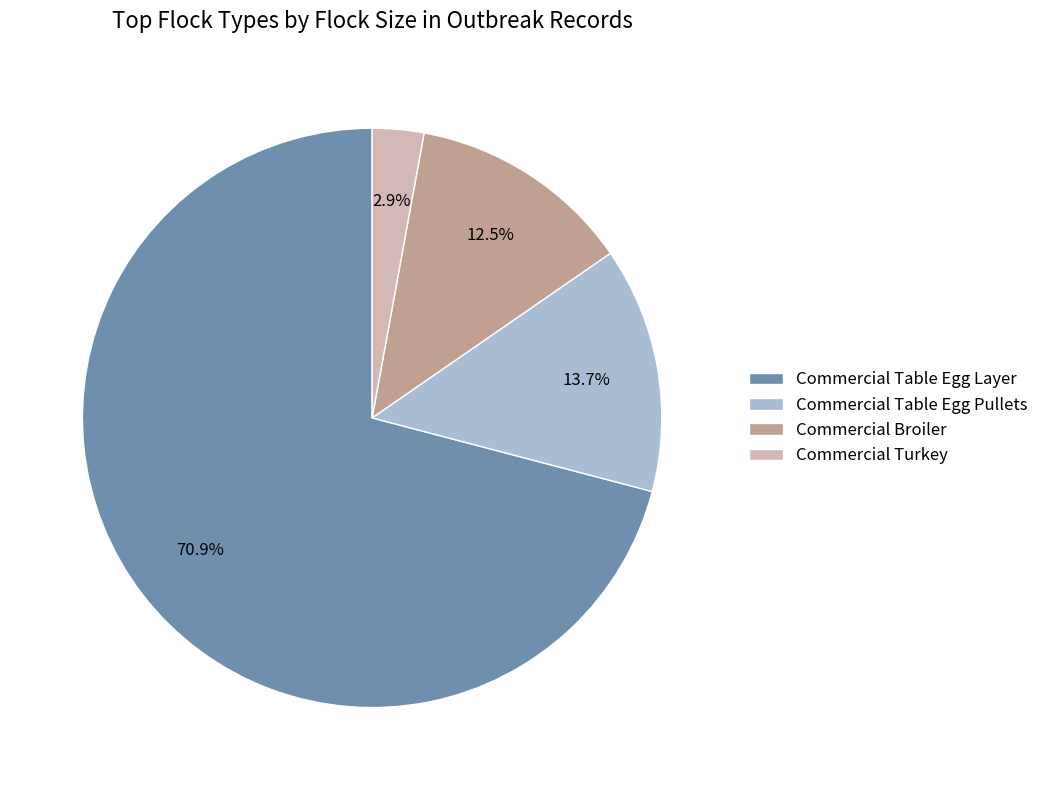

To the nearest percent, what is the average slice percentage?

25%